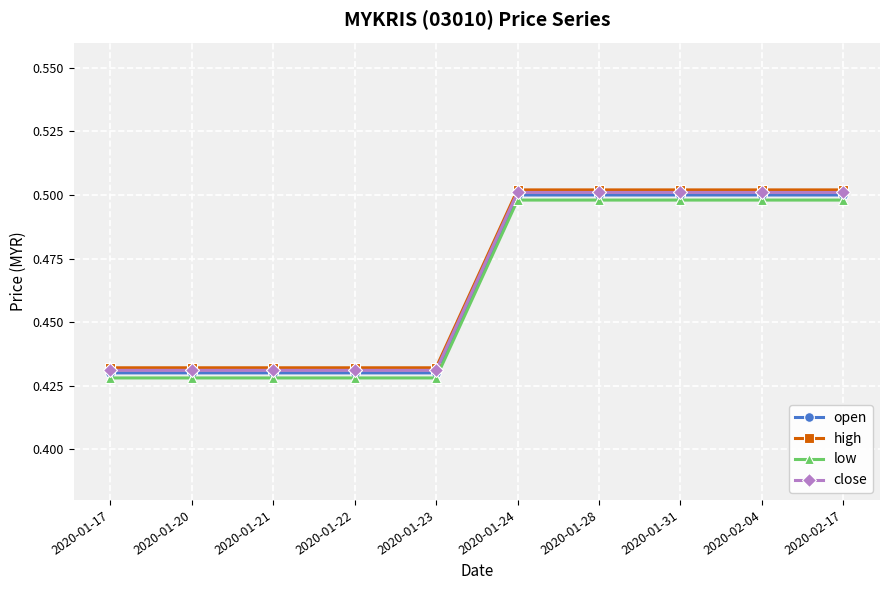

List the series in order of their peak value, lowest first.

low, open, close, high